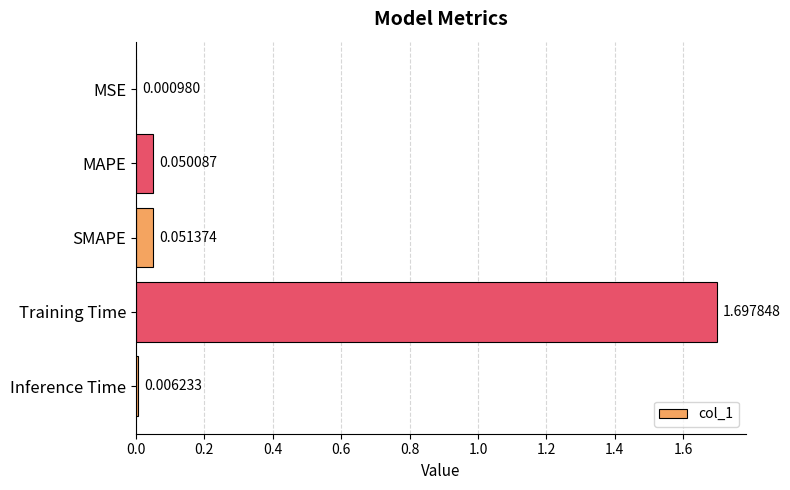

Which label corresponds to the largest value in the chart?

Training Time